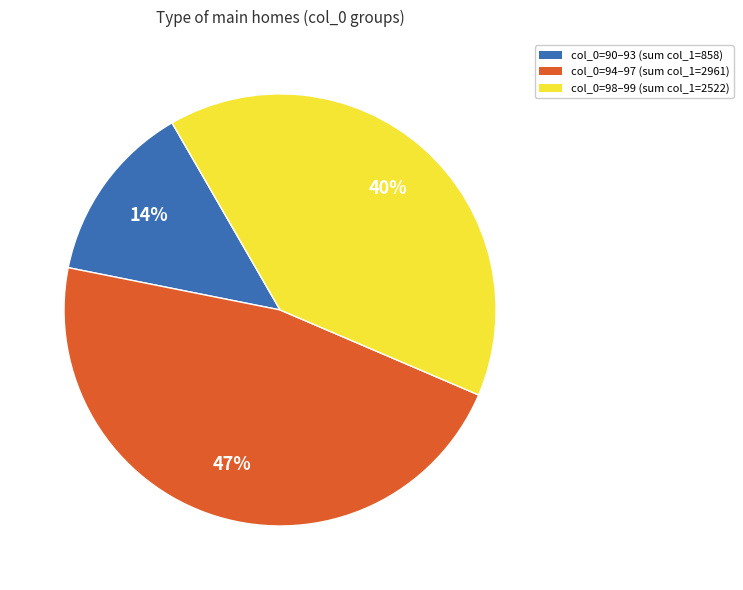

Rank the categories by value from highest to lowest.

col_0=94–97 (sum col_1=2961), col_0=98–99 (sum col_1=2522), col_0=90–93 (sum col_1=858)